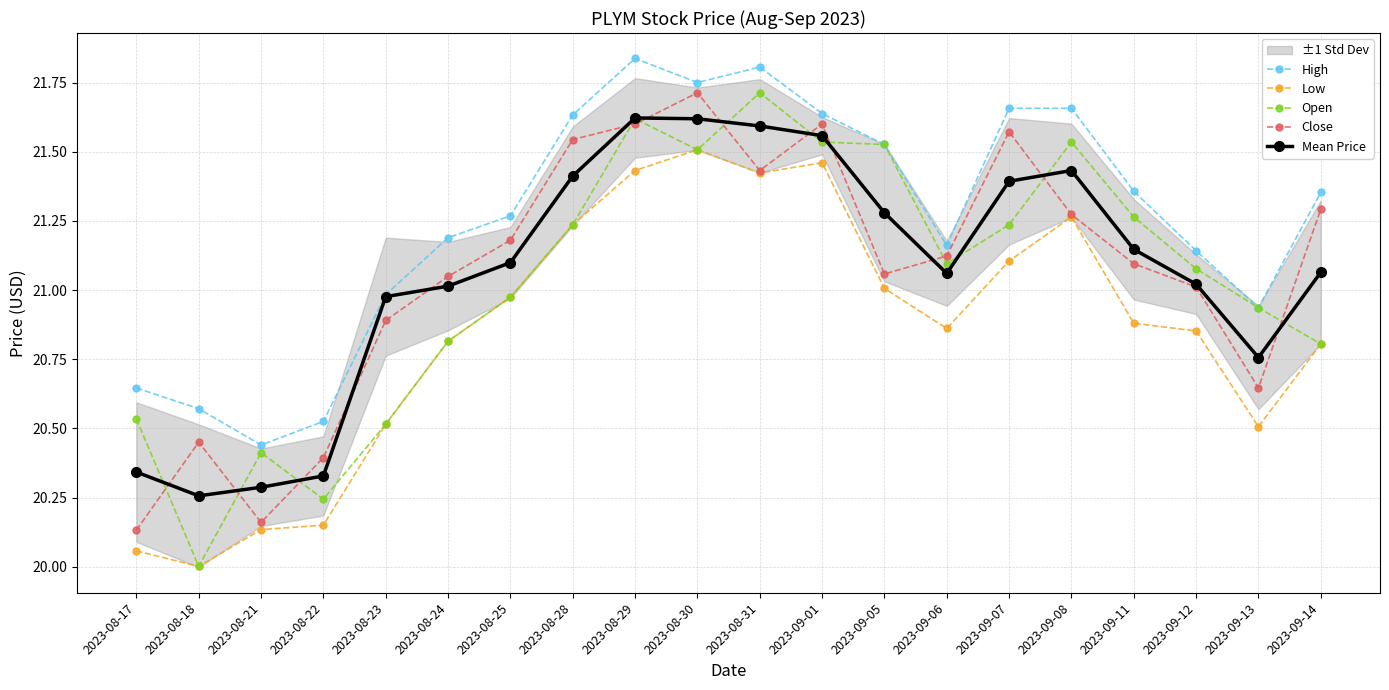

How many values in the Open series are below 21?

9